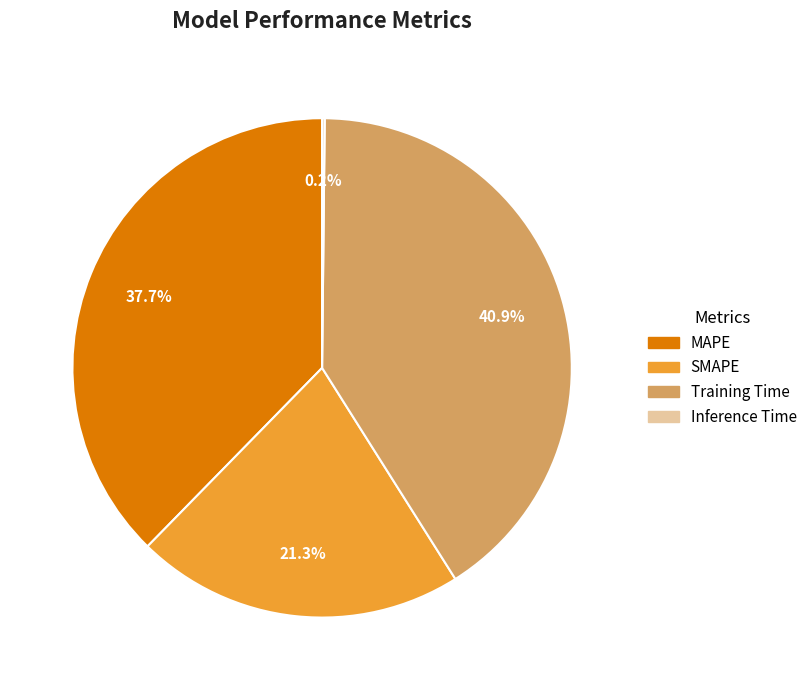

To the nearest percent, what is the average slice percentage?

25%